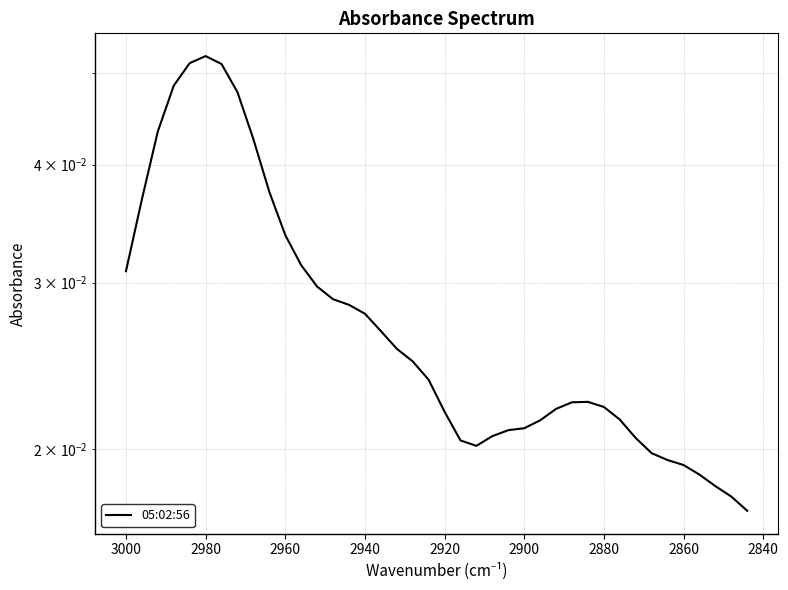

Does the chart have visible grid lines?

Yes